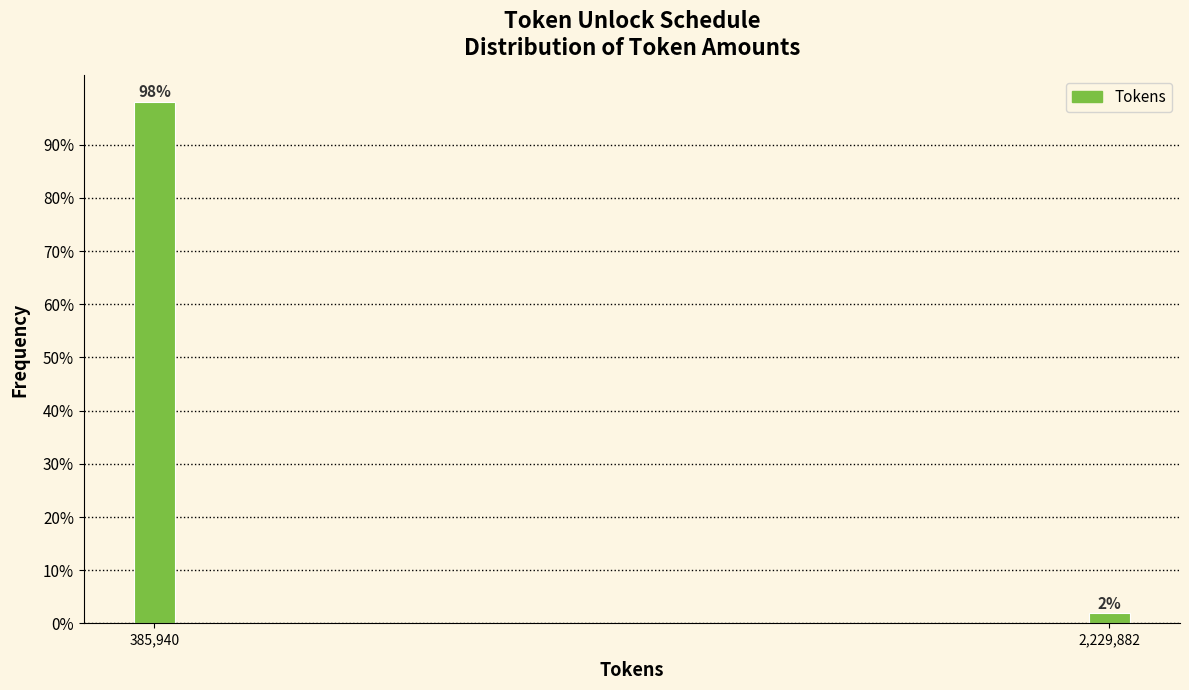

At which label does the data first exceed 98?

385,940